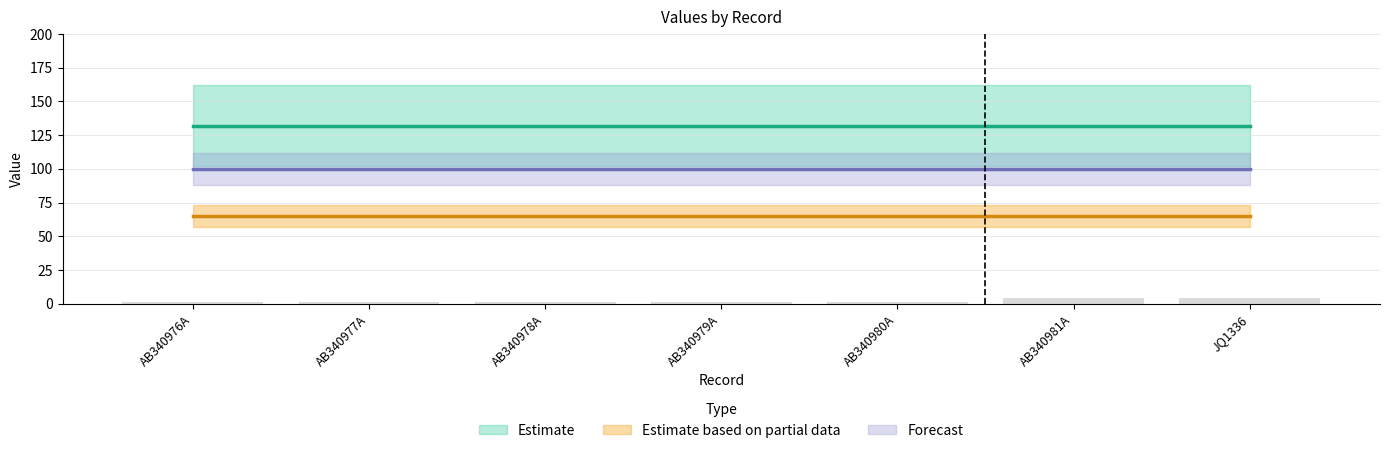

Reading left to right, extract all data points from this chart.

1	1	1	1	1	4	4